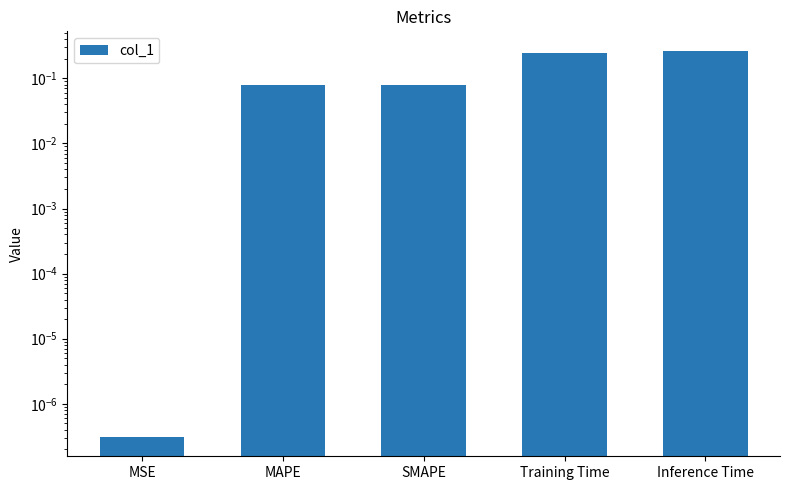

What is the label of the 2nd bar from the right?

Training Time